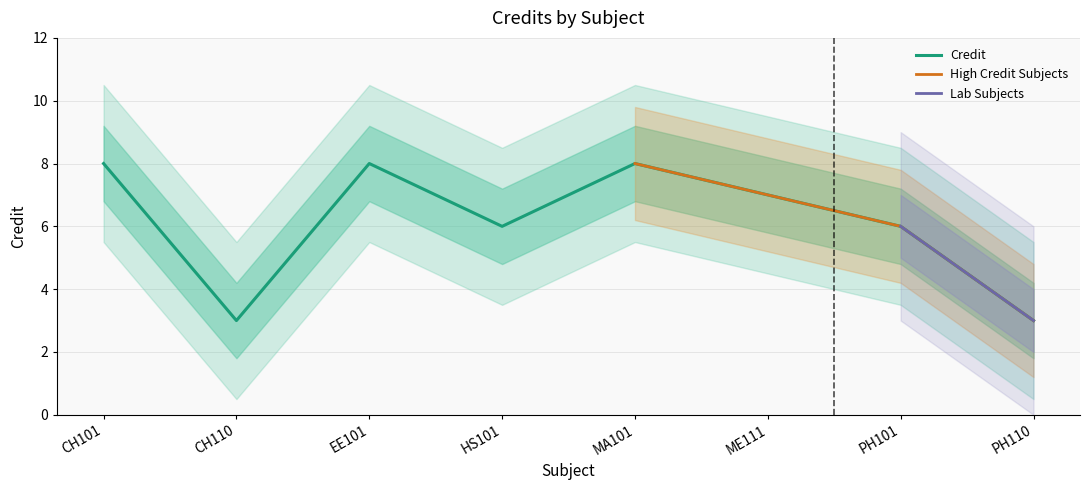

What is the difference between the maximum and minimum values?

5